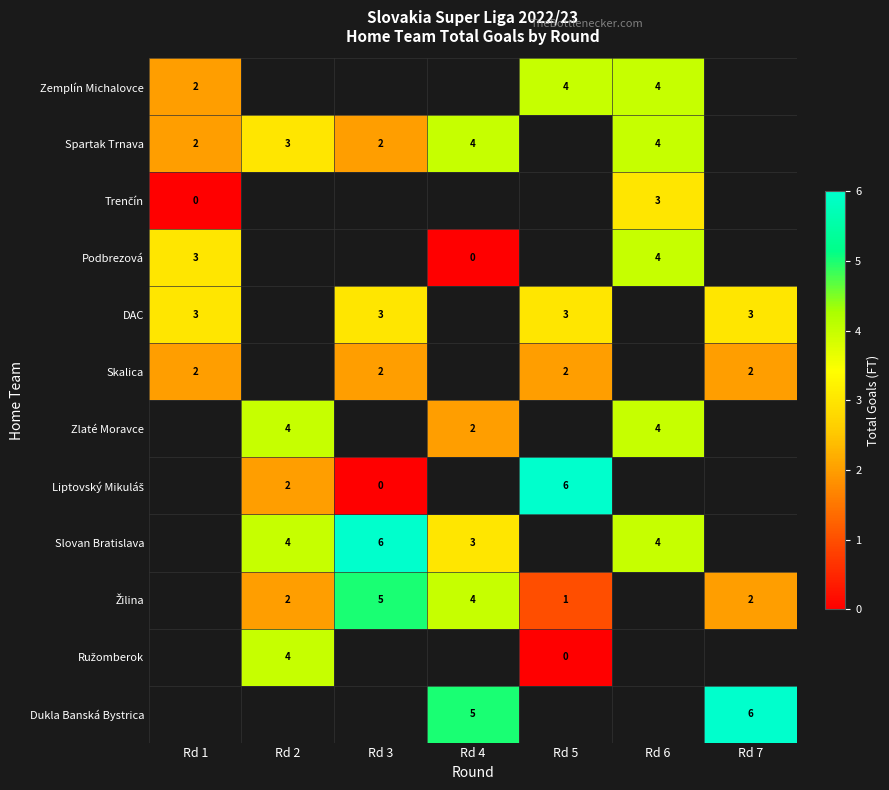

Count the number of categories in the chart.

7